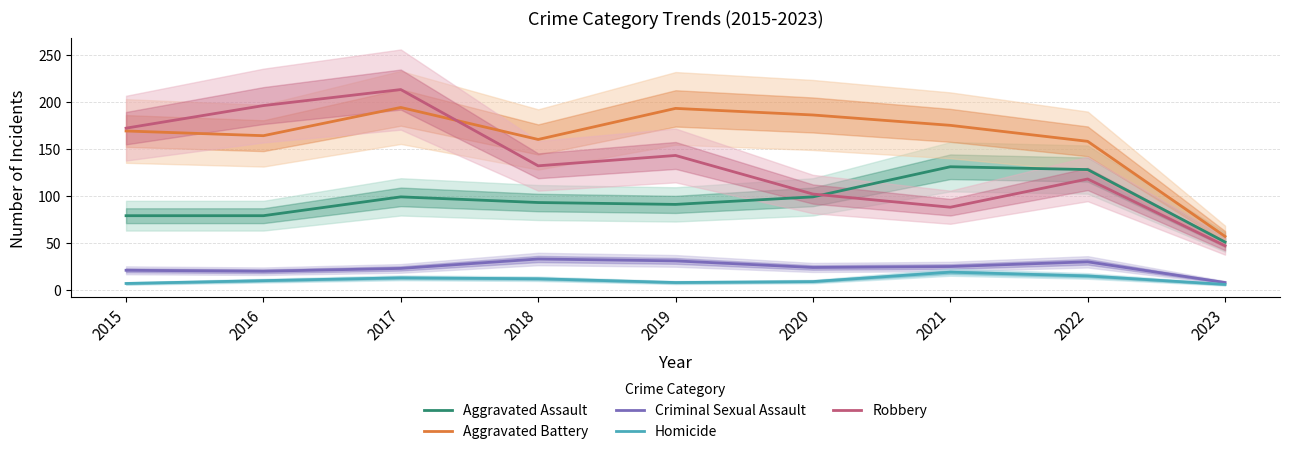

True or false: Criminal Sexual Assault and Robbery cross at least once.

False